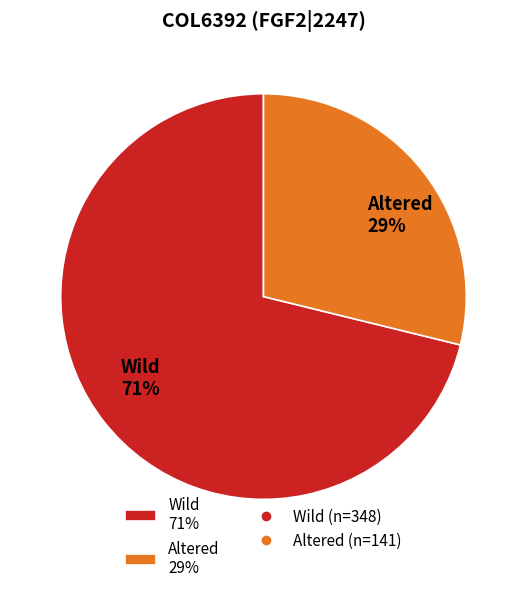

How many segments does this pie chart have?

2